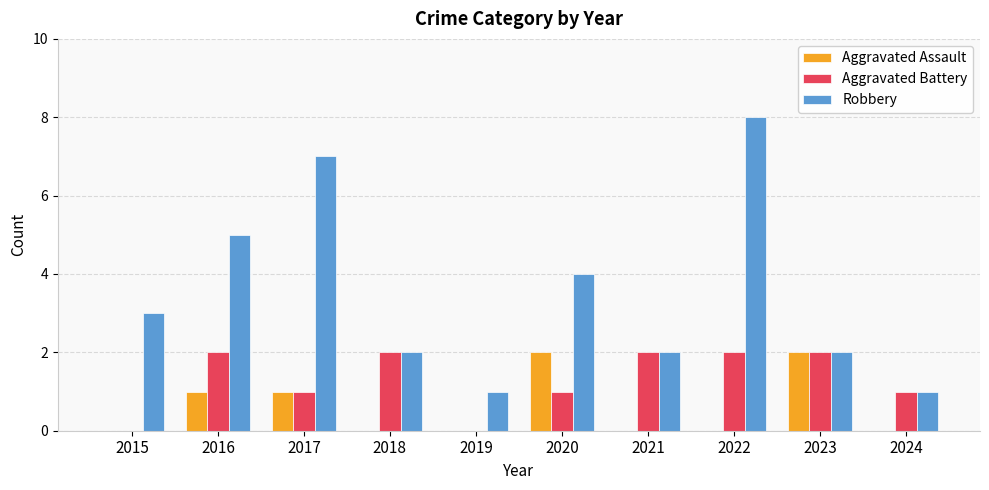

True or false: Aggravated Assault has a value of 0 at 2024.

True